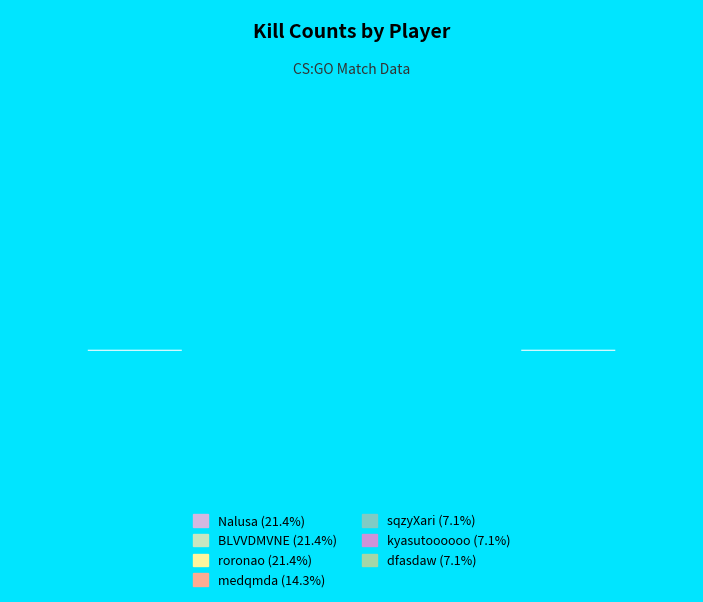

To the nearest percent, what is the difference between the largest and smallest slice percentages?

14%